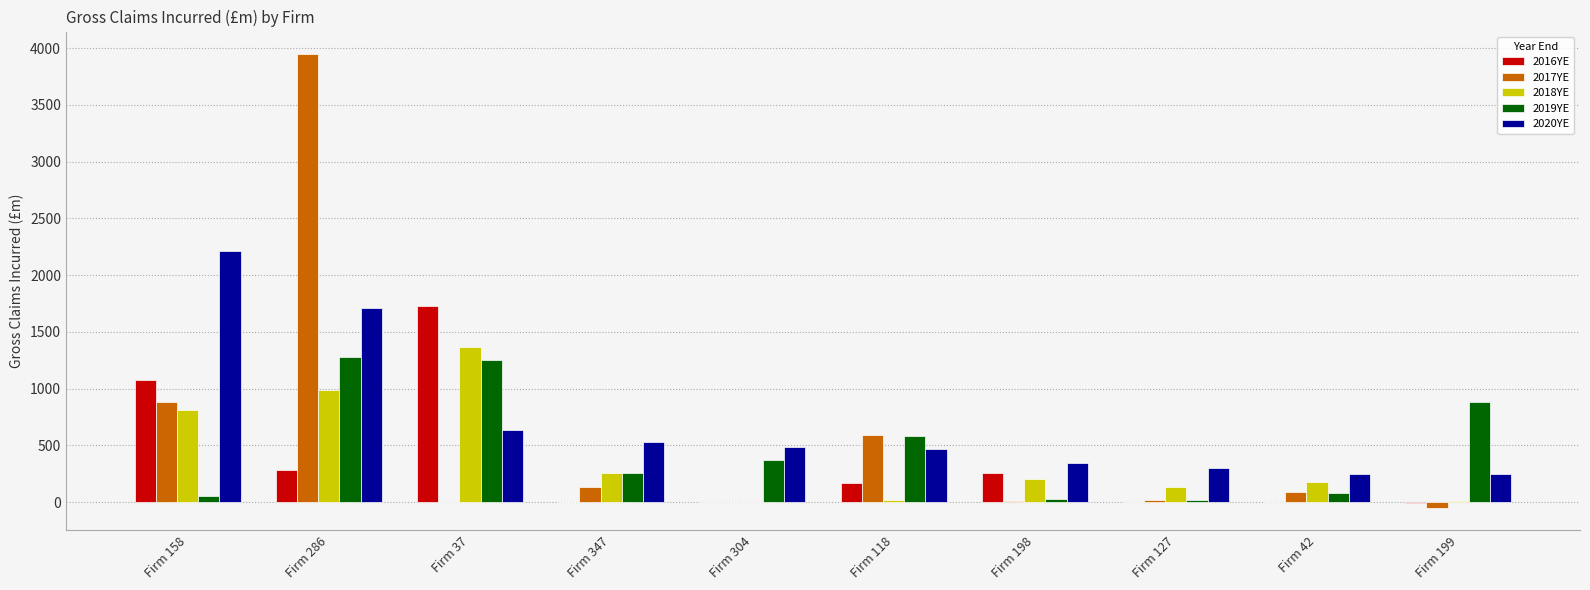

What is the total value across all series at Firm 37?

4982.8